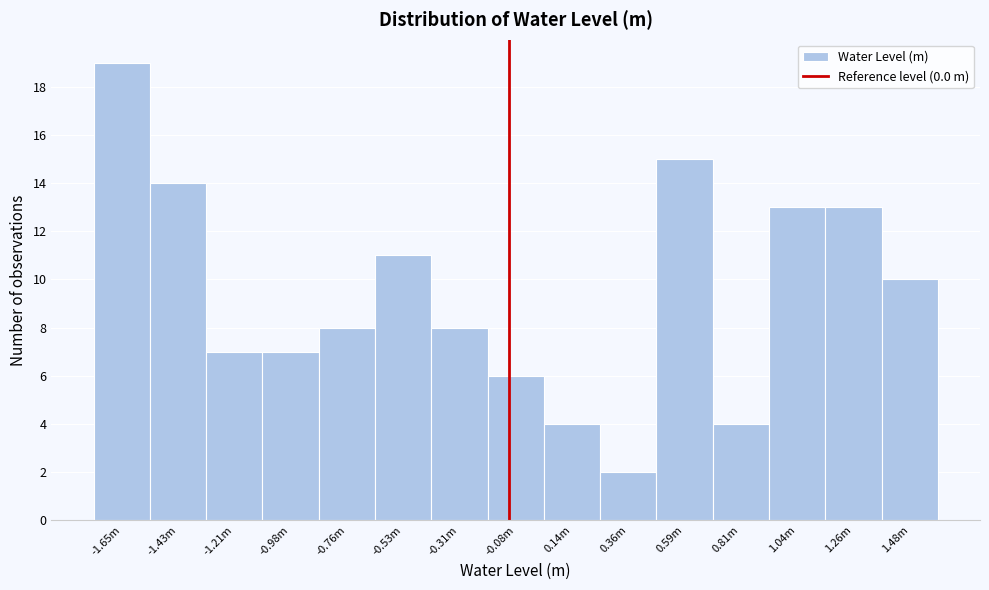

Reading right to left, list all the values displayed in this chart.

1.48m=10	1.26m=13	1.04m=13	0.81m=4	0.59m=15	0.36m=2	0.14m=4	-0.08m=6	-0.31m=8	-0.53m=11	-0.76m=8	-0.98m=7	-1.21m=7	-1.43m=14	-1.65m=19